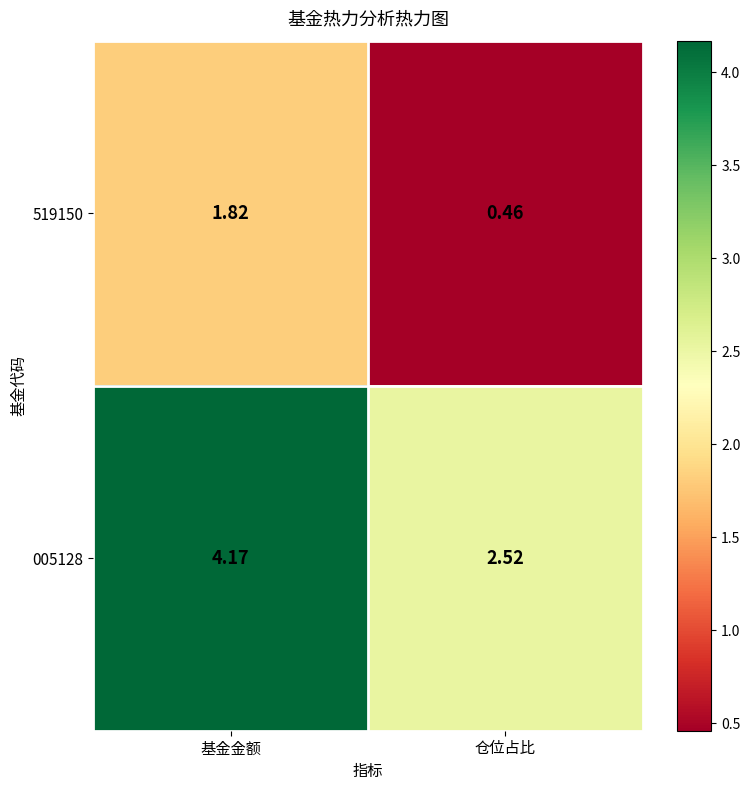

At 仓位占比, list the series in order from smallest to largest.

519150, 005128